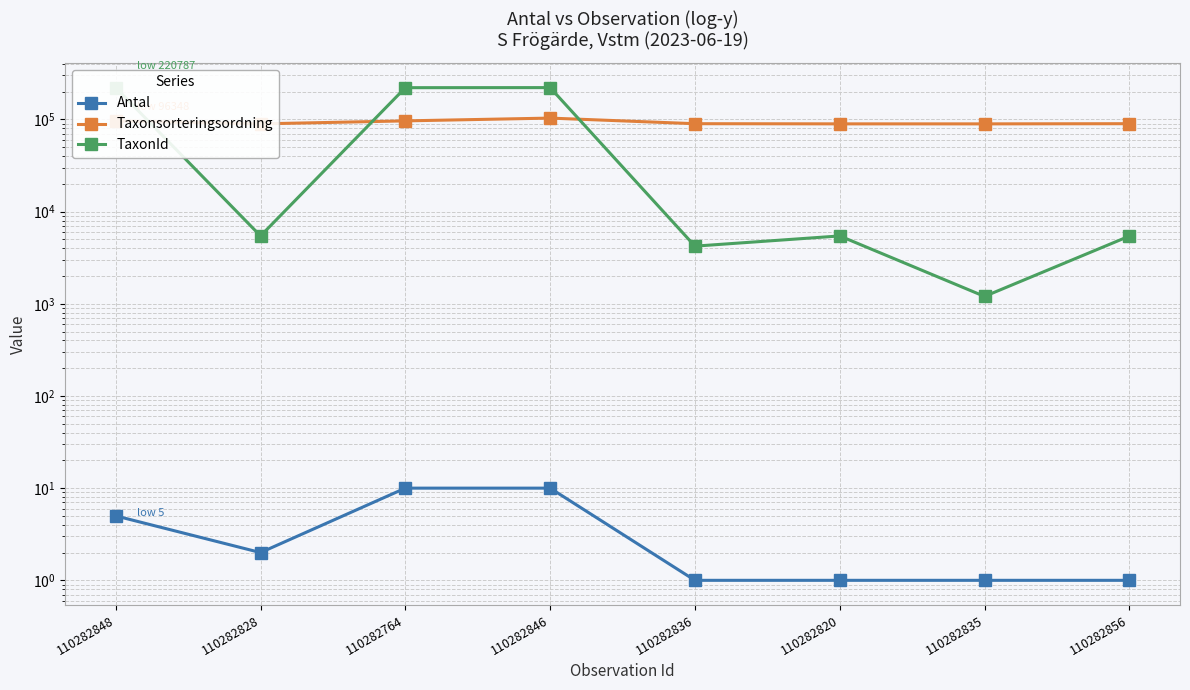

In TaxonId, how many points are higher than both neighbors (excluding endpoints)?

2